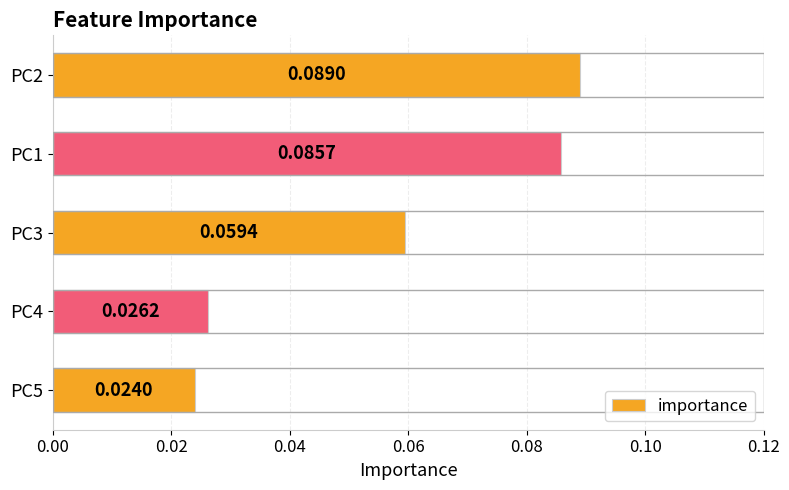

Where is the data nearest to the value 0?

PC5